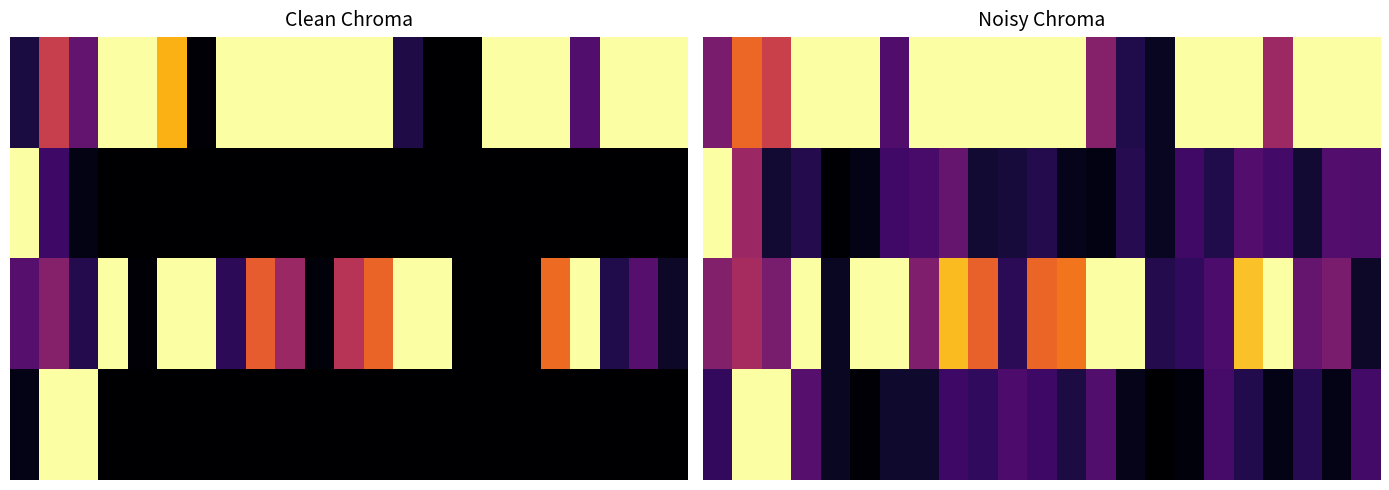

What is the difference between the second highest and minimum values in the 2.0 series?

0.9